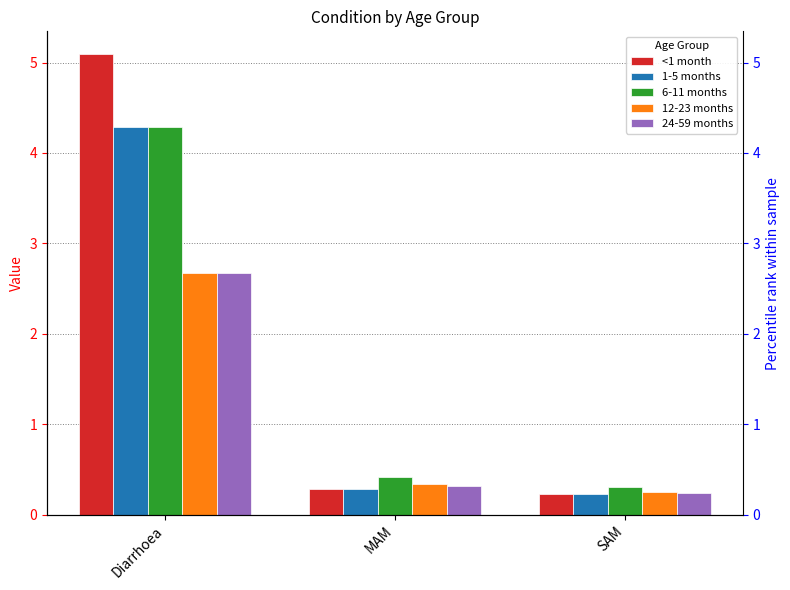

Which has a higher value, MAM or Diarrhoea?

Diarrhoea